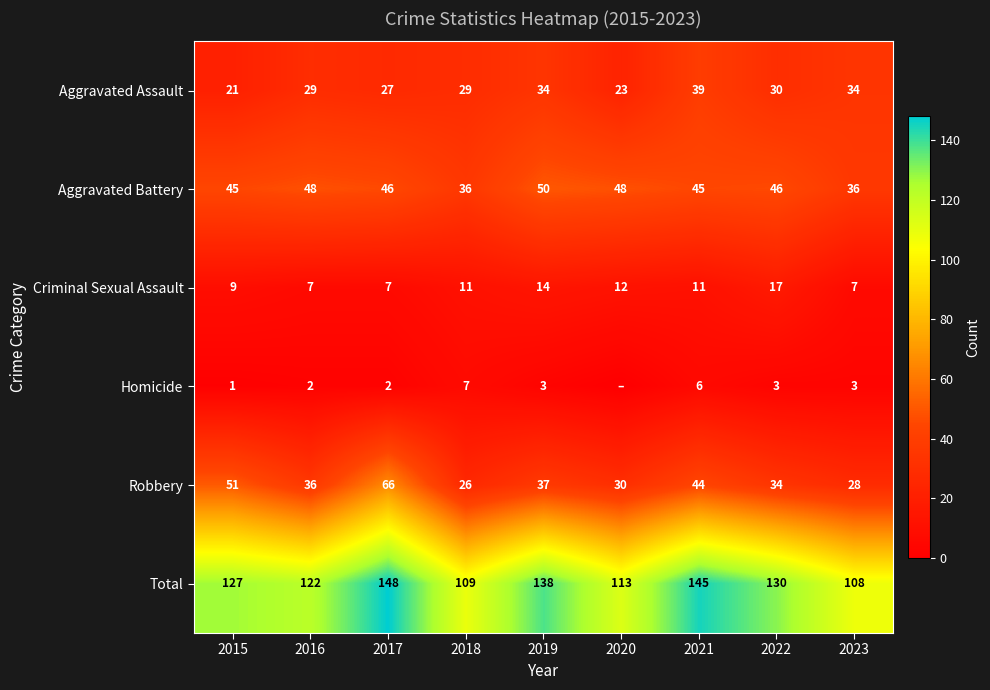

What is the approximate value of Robbery at 2015, to the nearest 10?

50